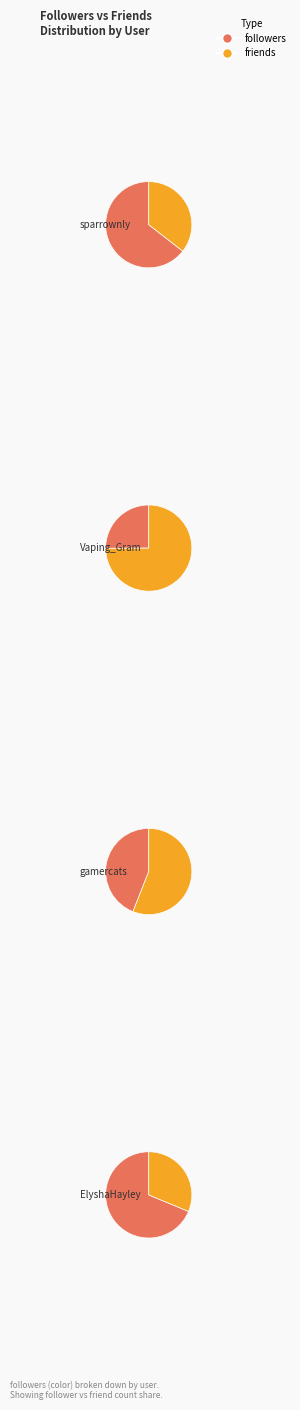

Do gamercats and Vaping_Gram together represent more than half of the pie?

No